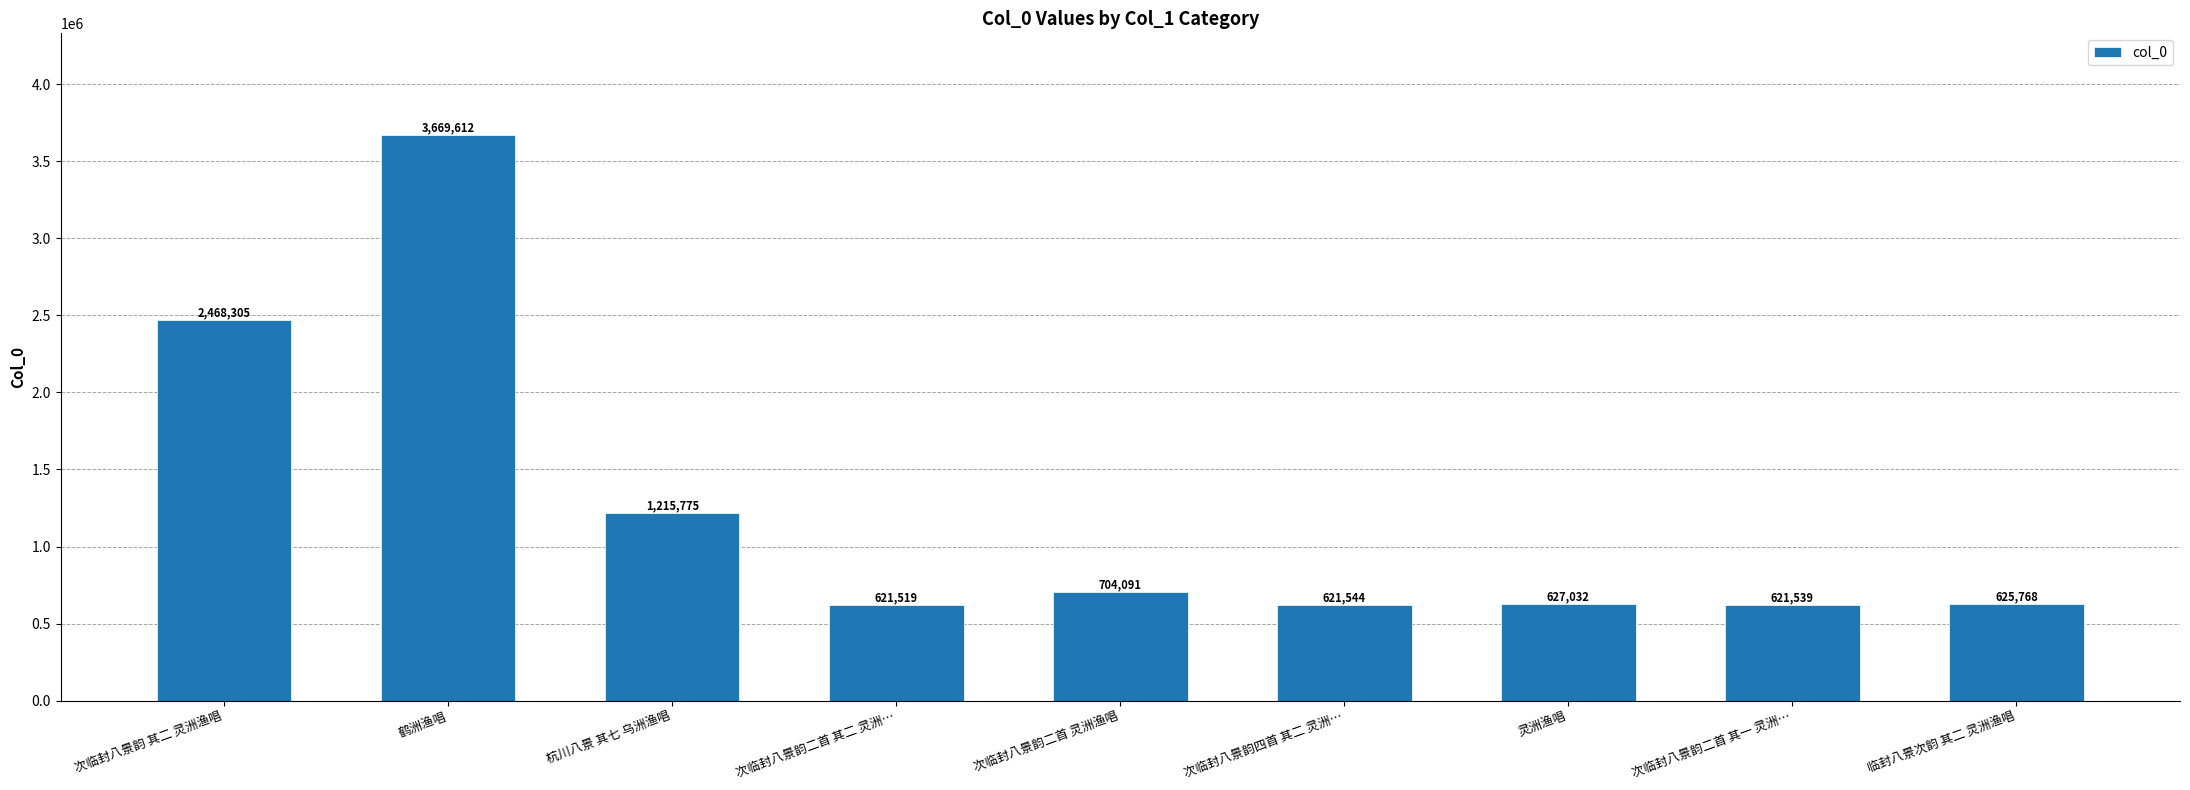

Is it true that the value at 次临封八景韵四首 其二 灵洲… is 621544?

True